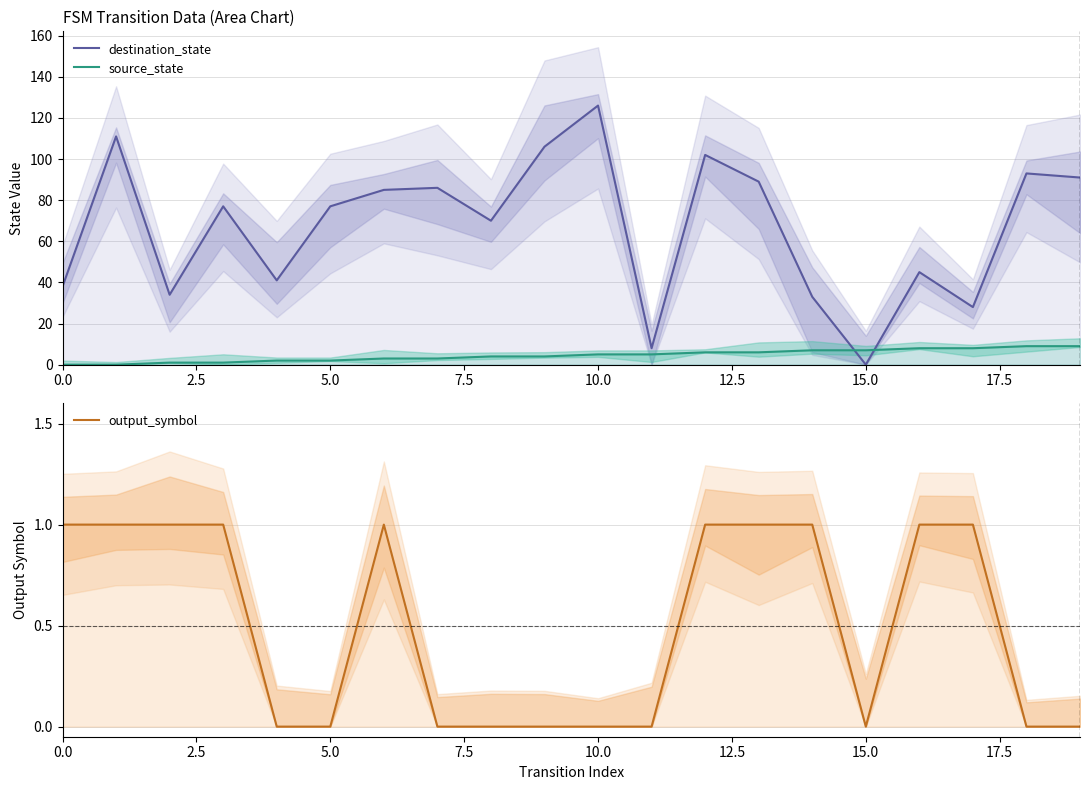

What are all the series names shown in the legend?

destination_state, source_state, output_symbol